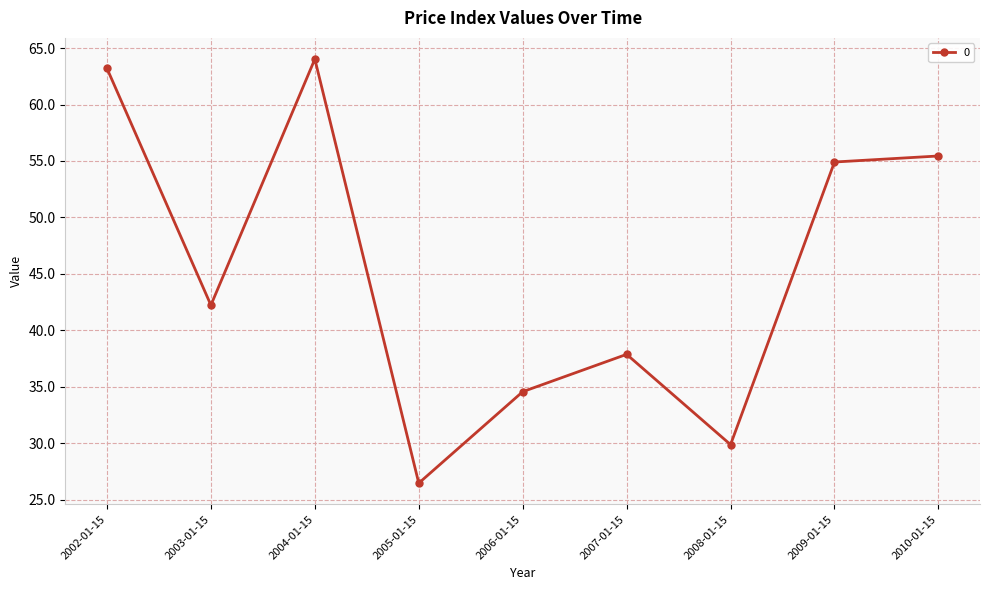

What is the change in value from 2003-01-15 to 2005-01-15?

-15.8